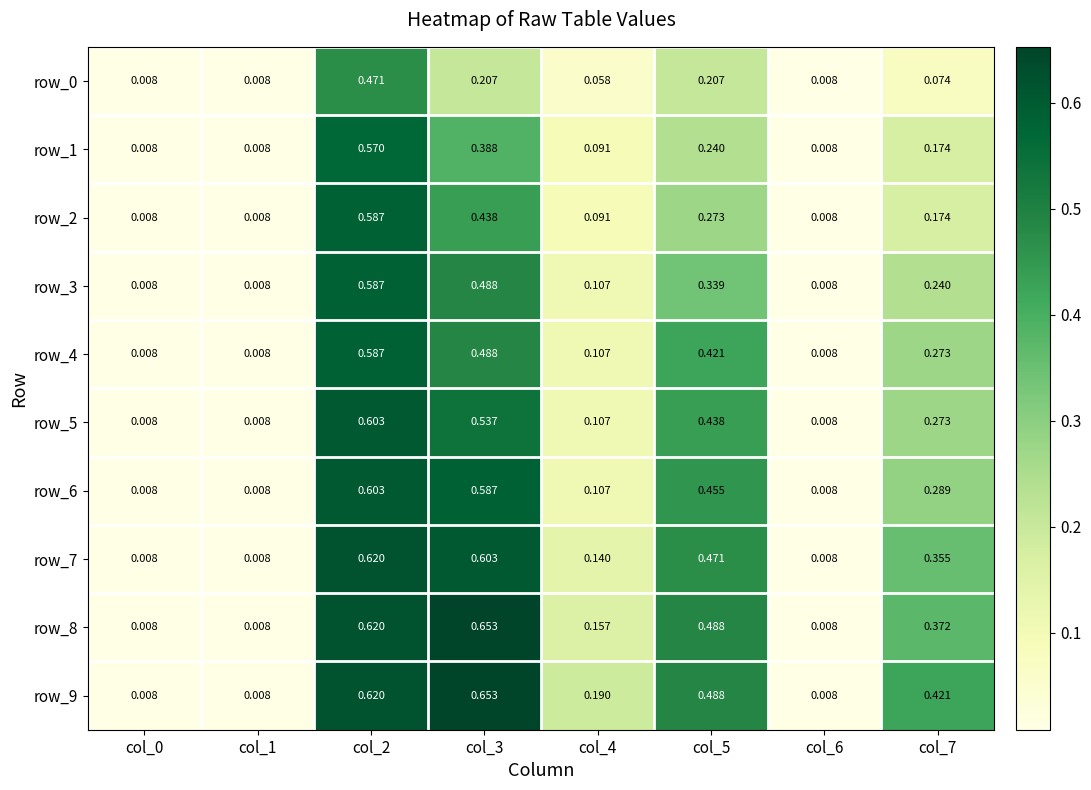

What is the sum of the row_4 values at col_0 and col_4?

0.1